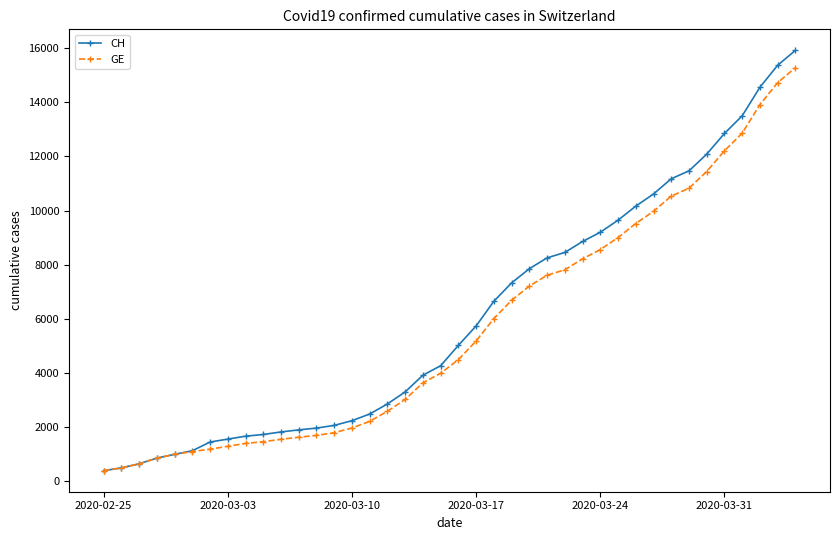

How many values in the CH series are below 5012?

20